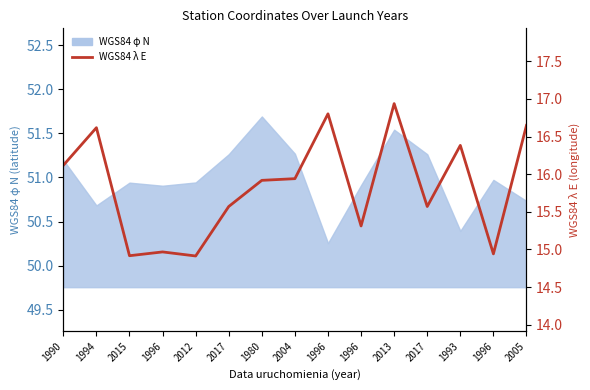

Reading left to right, extract all data points from this chart.

16.1	16.6	14.9	15.0	14.9	15.6	15.9	15.9	16.8	15.3	16.9	15.6	16.4	14.9	16.6